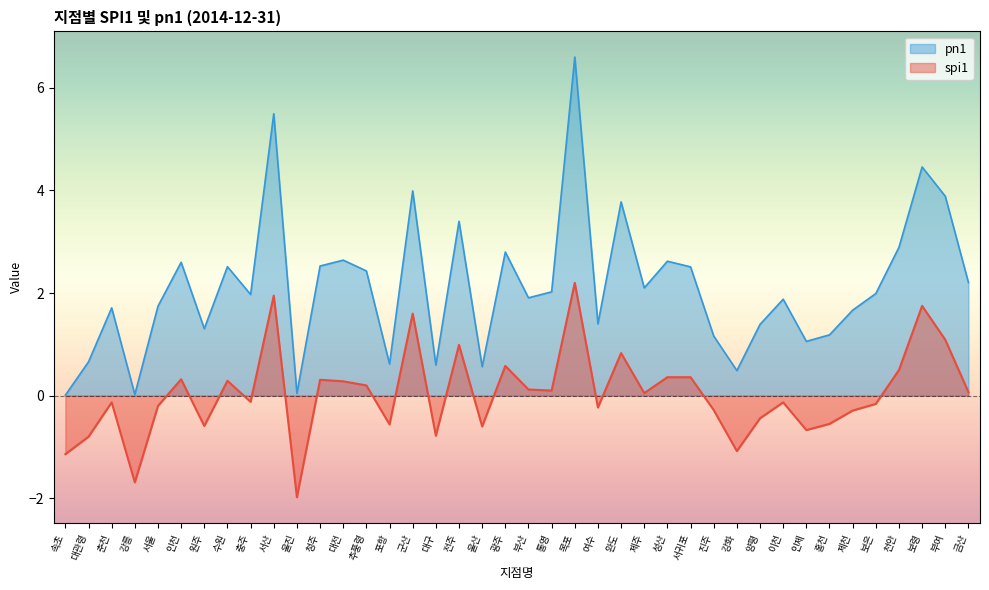

What are all the series names shown in the legend?

pn1, spi1